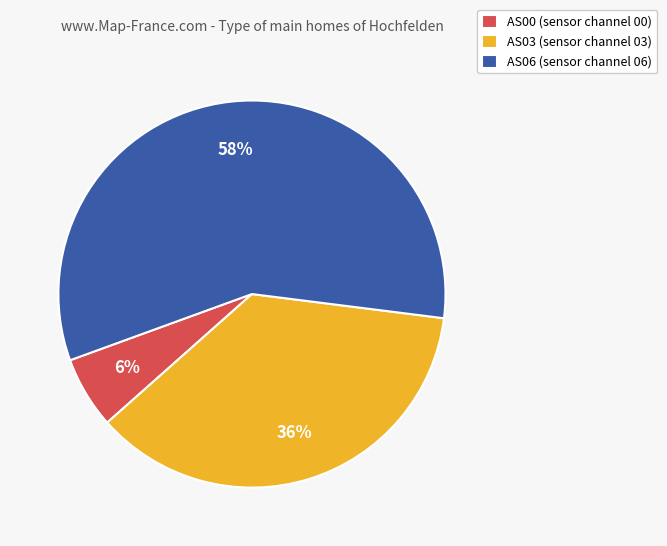

True or false: AS06 (sensor channel 06) accounts for 43% of the total.

False